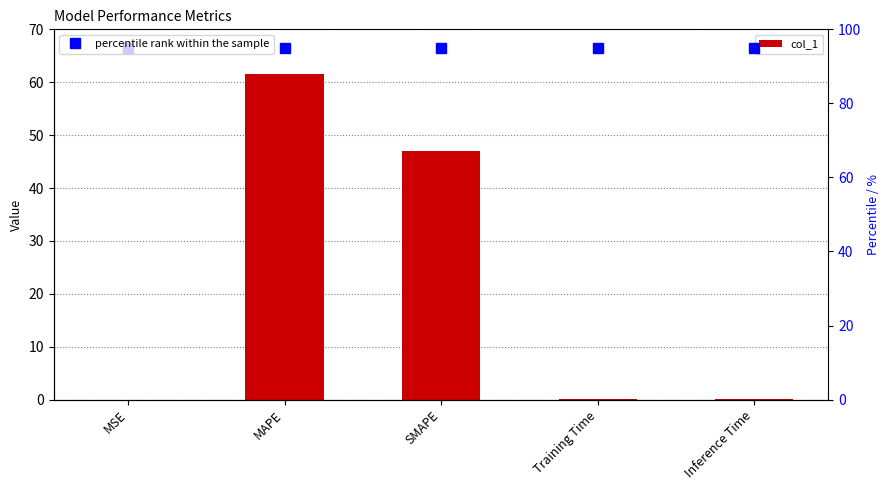

Which has a higher value, Training Time or MSE?

Training Time